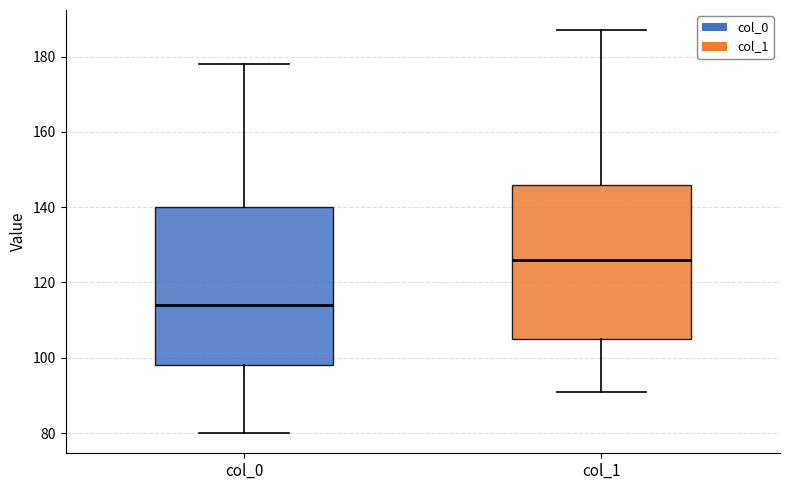

Reading left to right, transcribe this box plot: for each box, give where its median line is, the range the box spans, and where its two whiskers end, as read against the y-axis. The values are not printed on the chart, so give them approximately, as read against the axis.

col_0: median 114, box 98 to 140, whiskers 80 to 178
col_1: median 126, box 106 to 146, whiskers 92 to 188